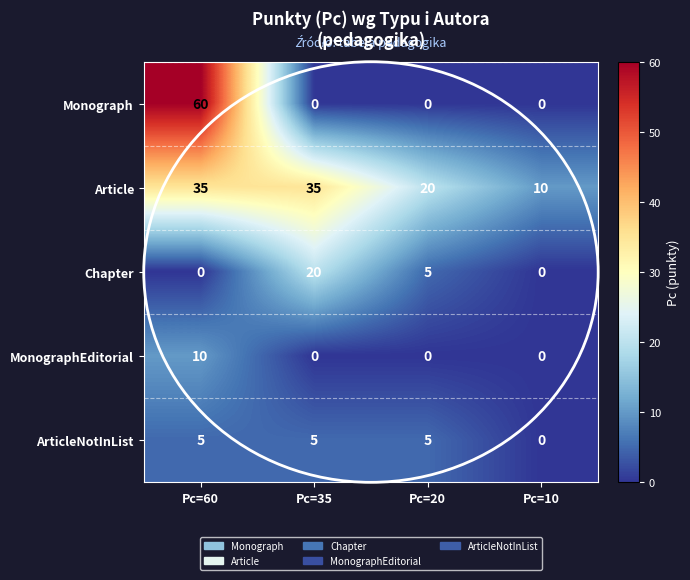

True or false: Monograph has a value of -32 at Pc=35.

False